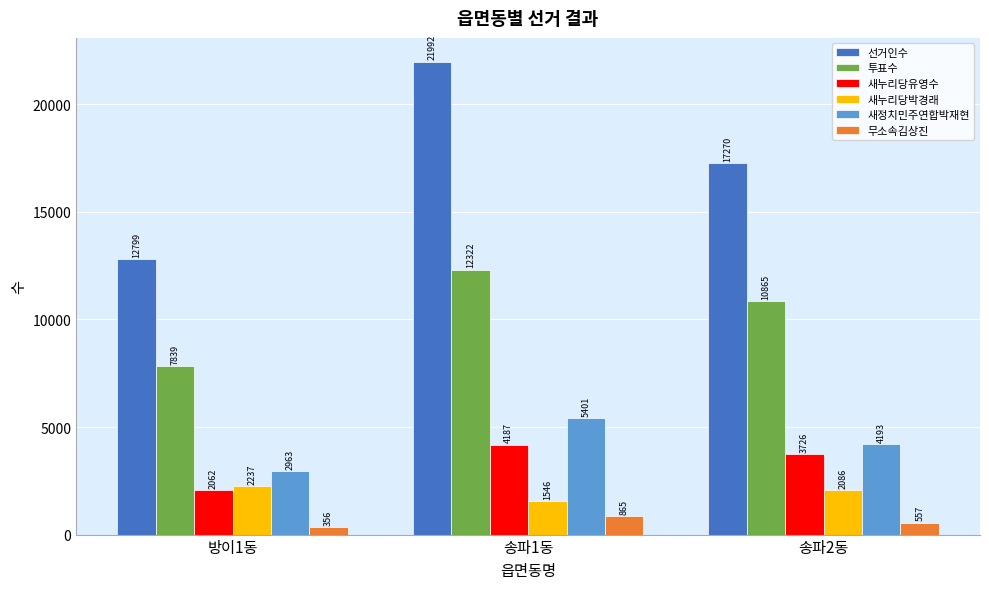

How many bars are there in each group?

6